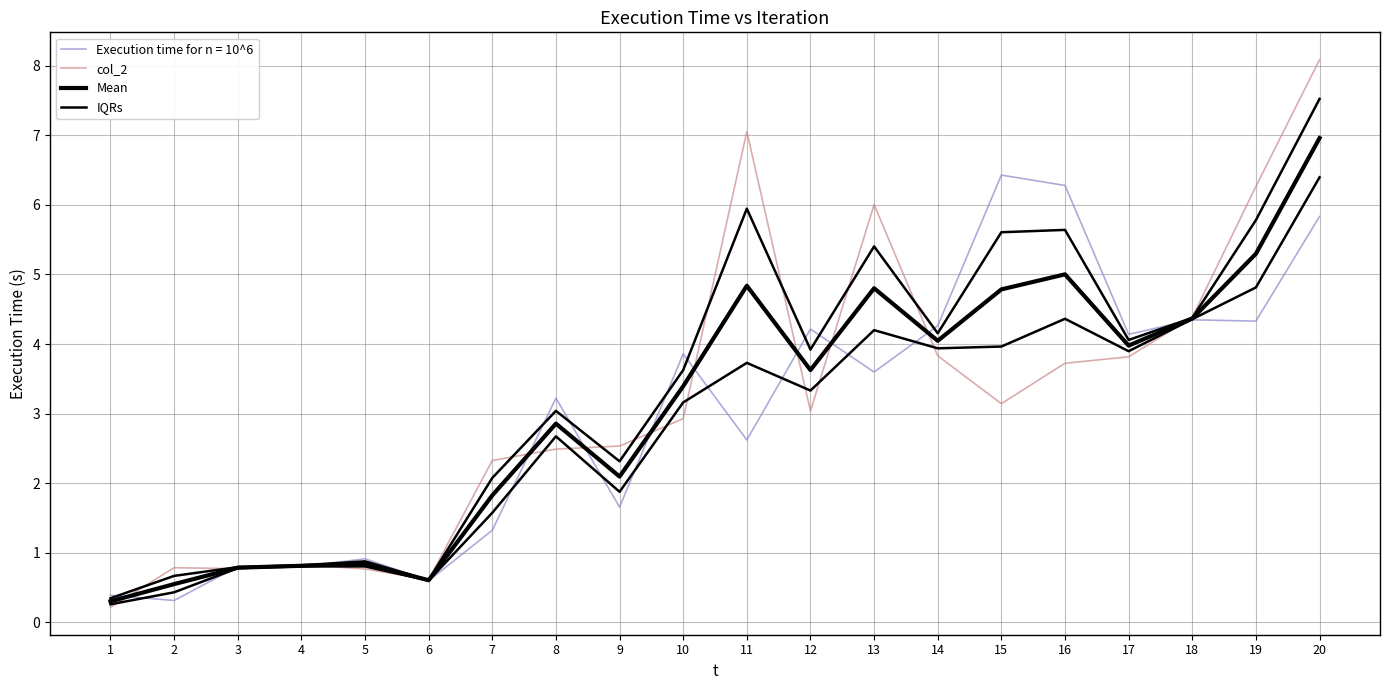

The IQRs series shows 2.1 at 7. True or false?

True